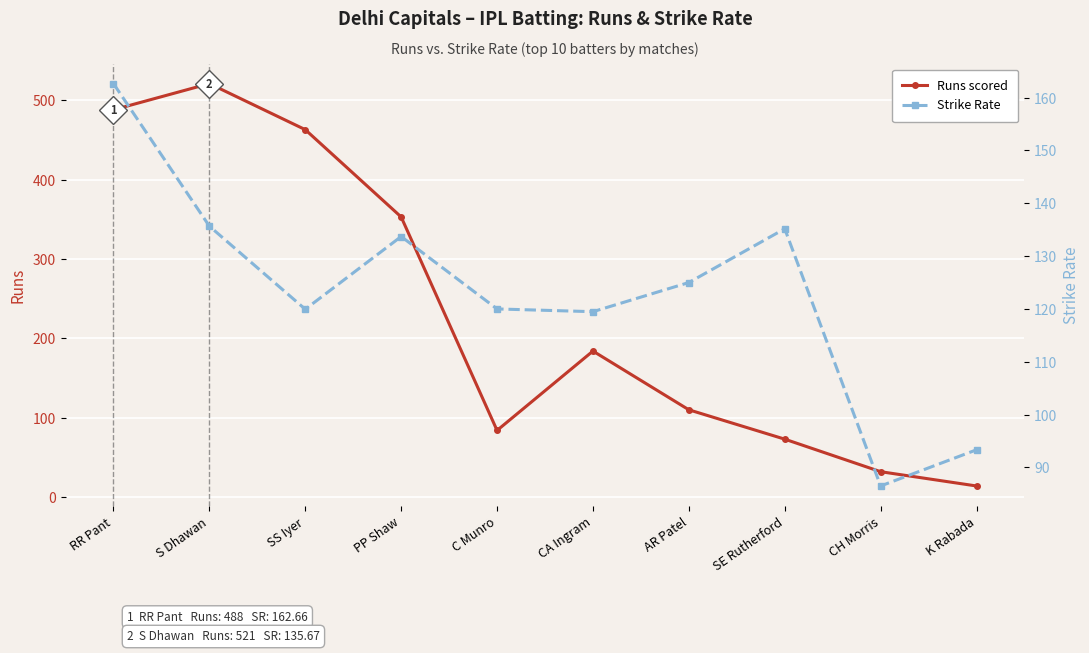

List the series in order of their peak value, lowest first.

Strike Rate, Runs scored